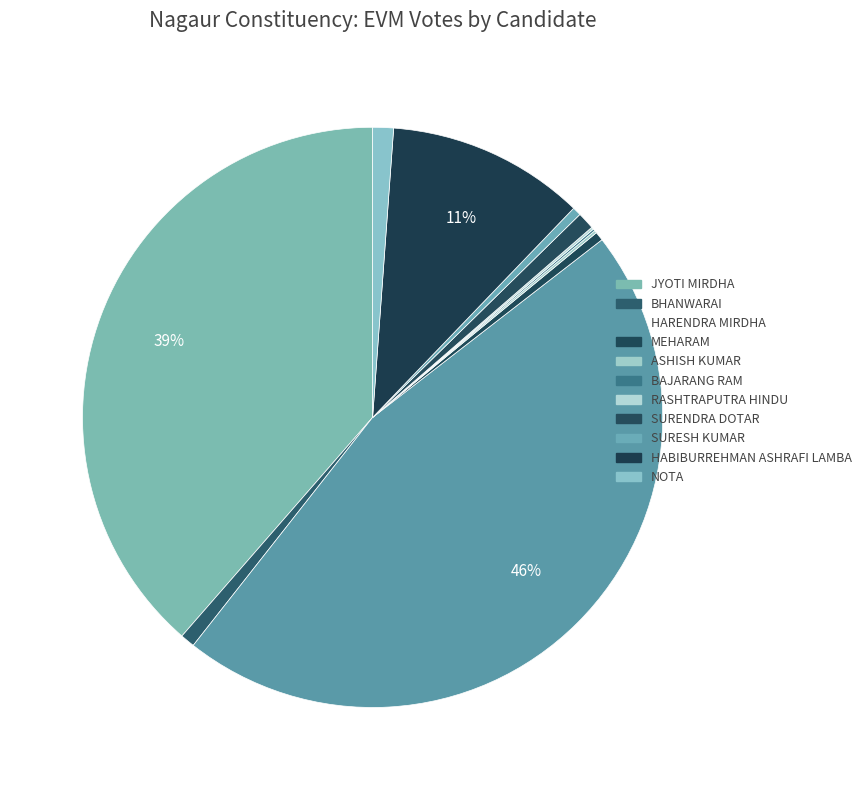

The BHANWARAI slice represents 1% of the pie. True or false?

True